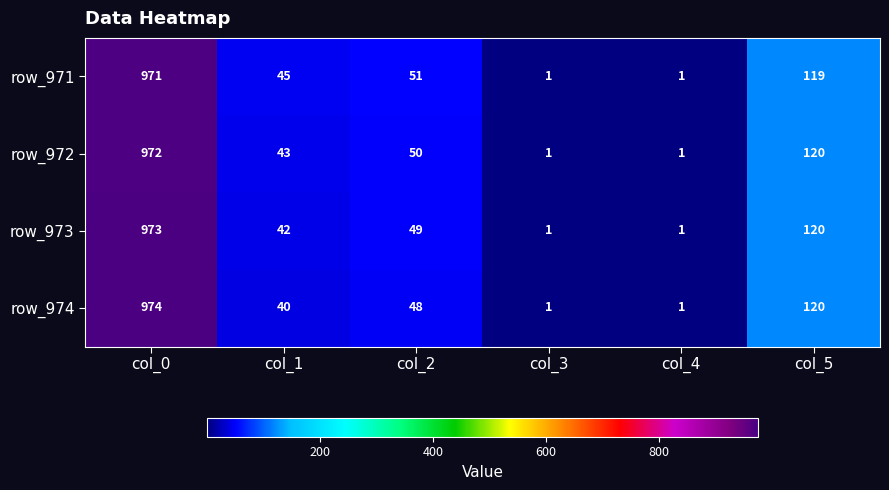

How many series are shown in this chart?

4